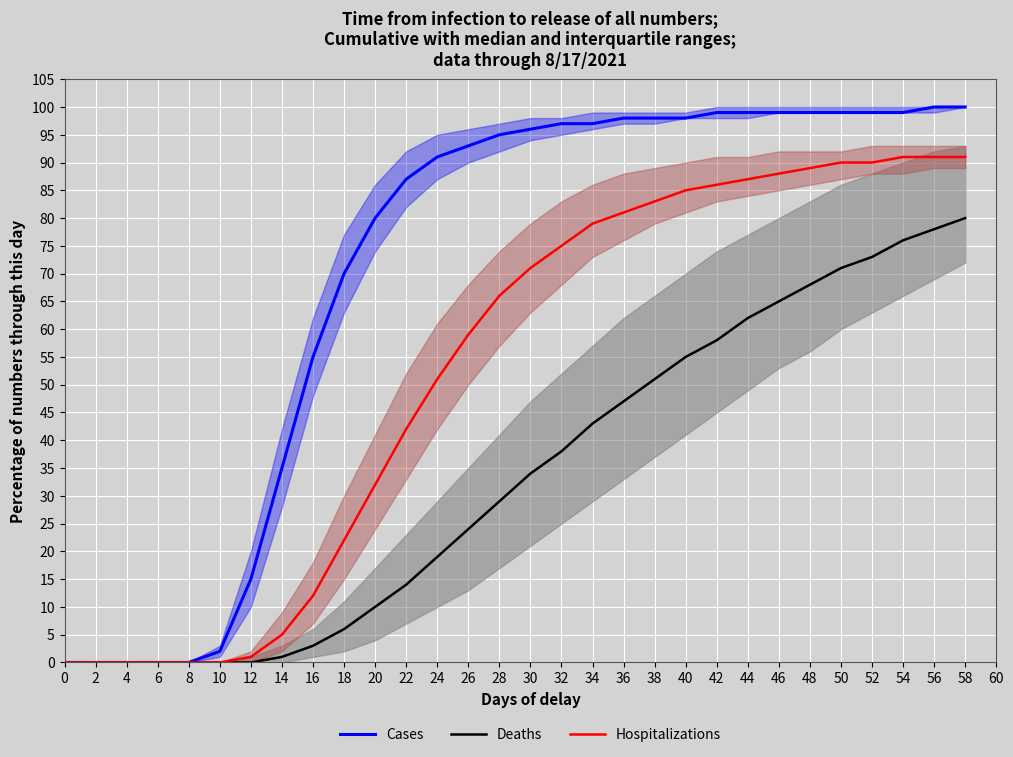

The Cases series shows -65 at 4. True or false?

False